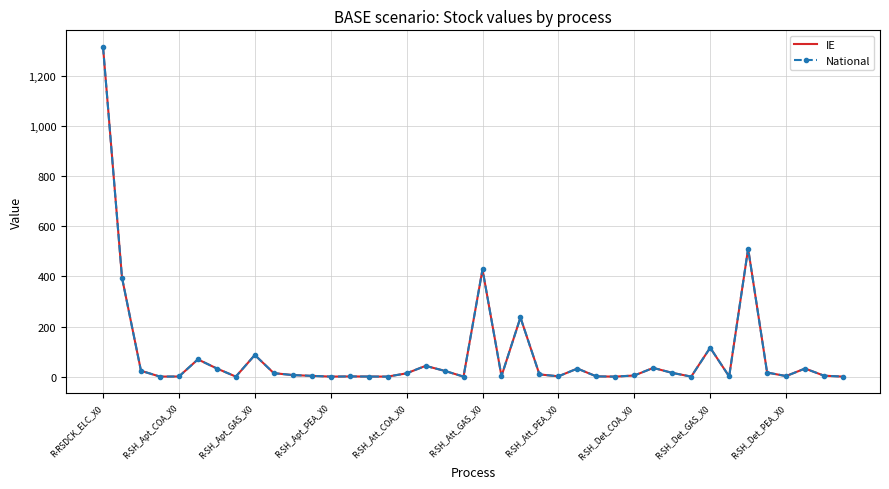

Which series has the widest spread of values?

IE